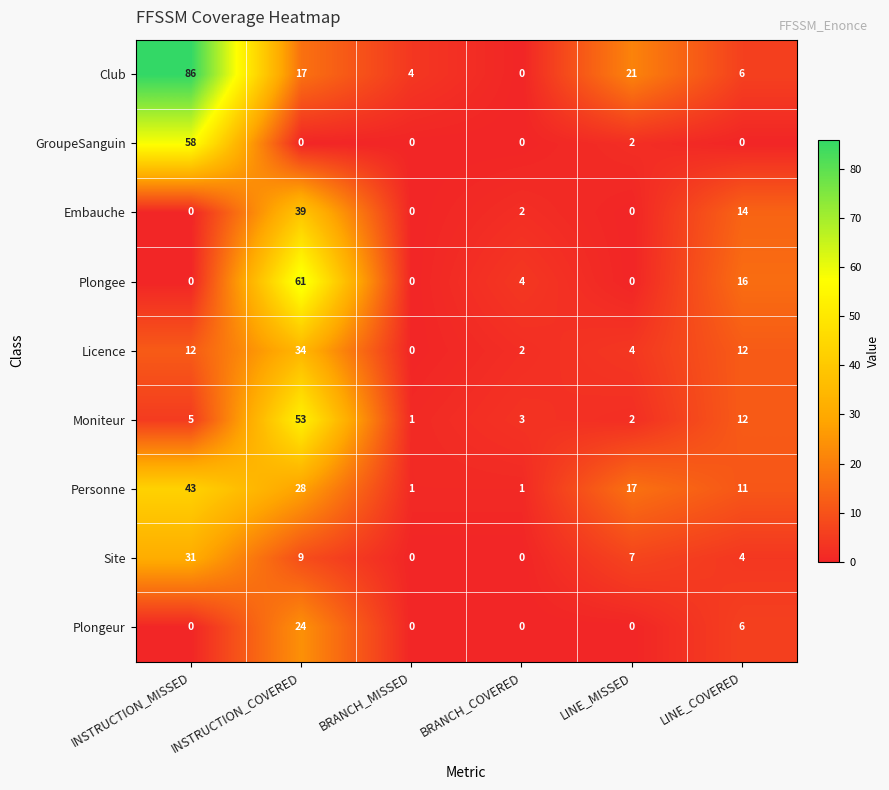

The value of Club at INSTRUCTION_COVERED is 10. True or false?

False